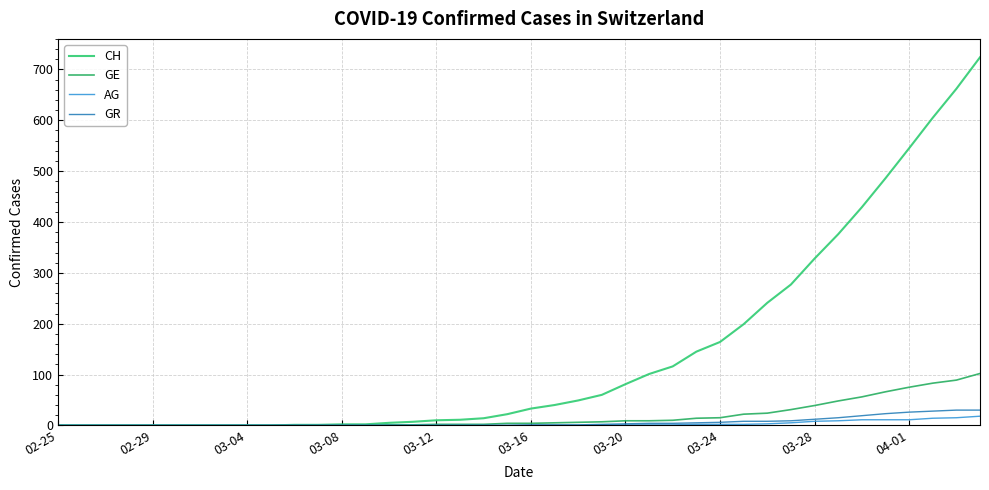

What is the label of the 40th point from the right?

02-25